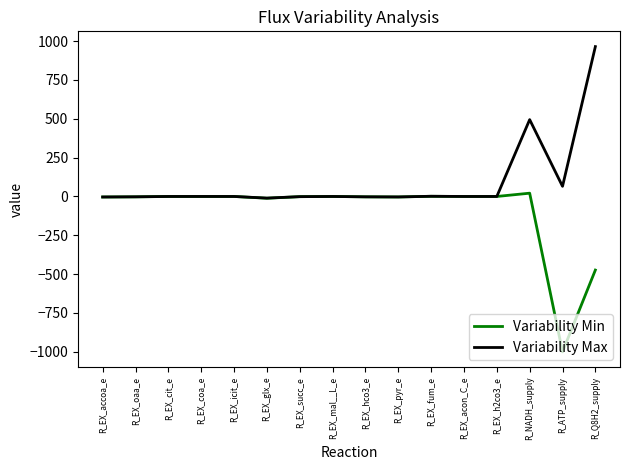

What is the average value of the Variability Max series?

94.0